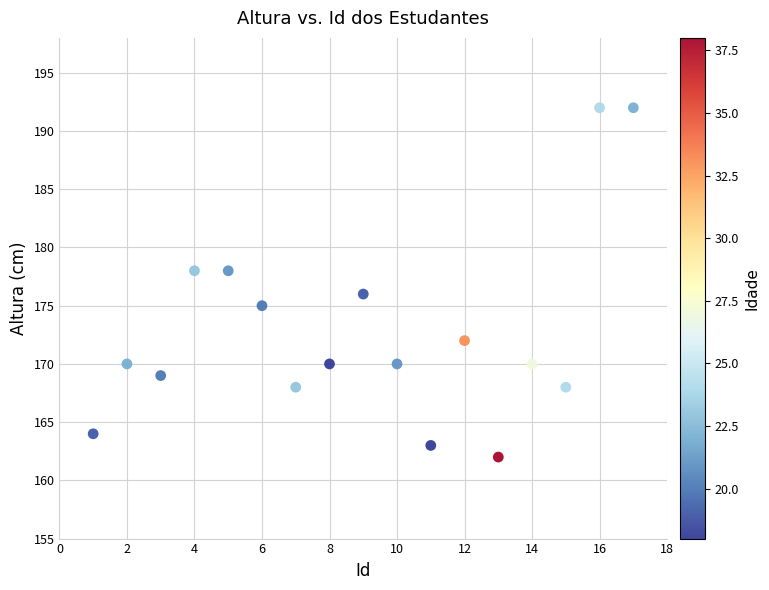

What is the range of X values (max minus min)?

16